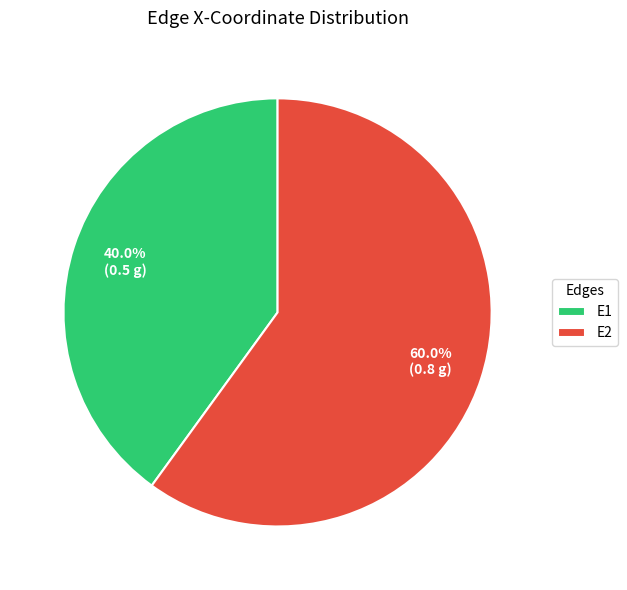

To the nearest percent, what is the difference between the E2 and E1 slice percentages?

20%